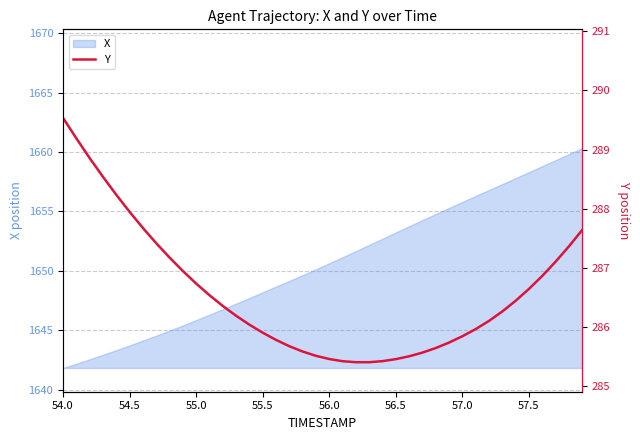

Is it true that X equals 1658.3 at 57.5?

True